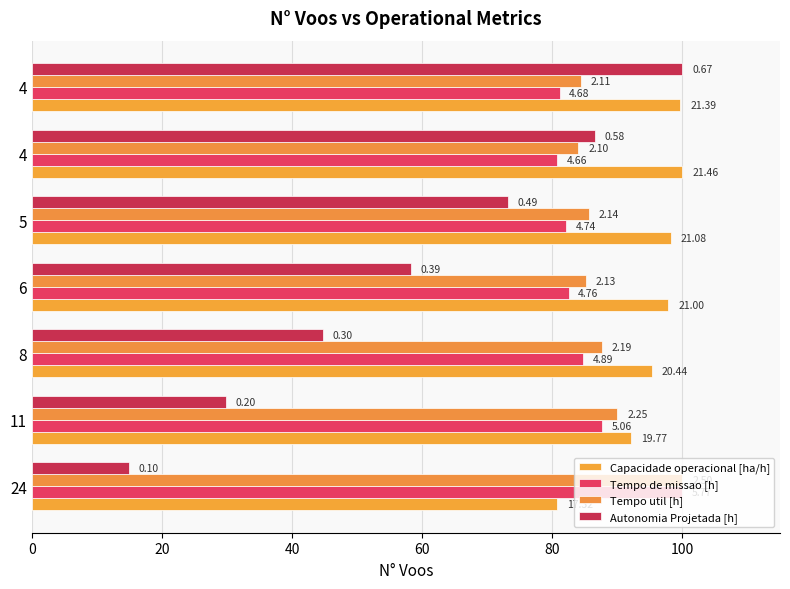

How many bars are there in each group?

4